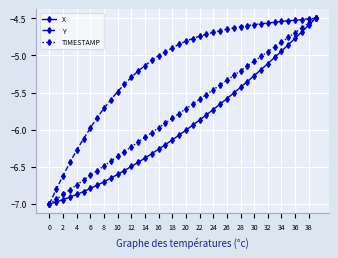

List the series in order of their overall mean, lowest first.

X, TIMESTAMP, Y